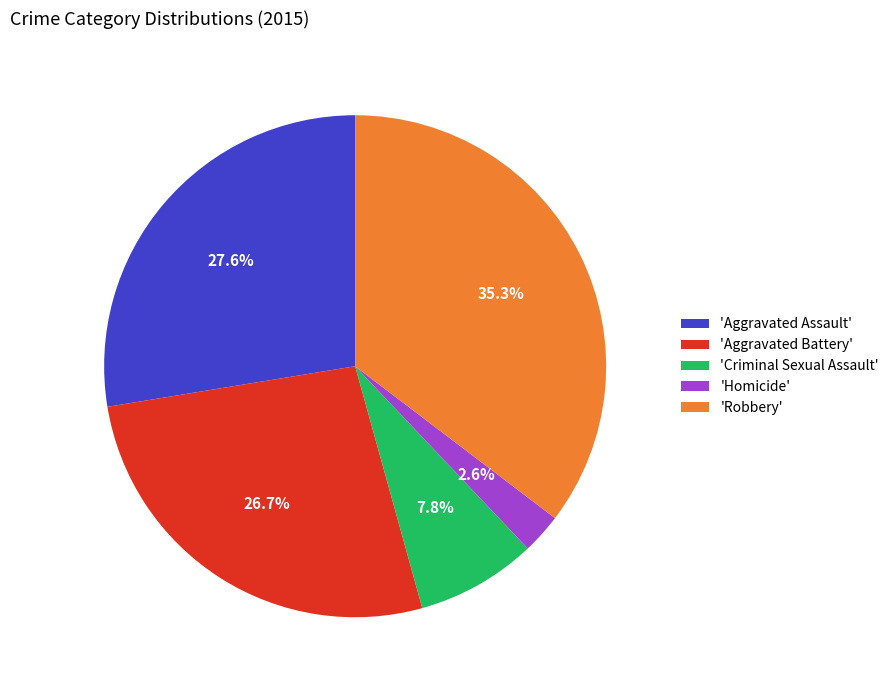

Is there any slice that represents more than half of the pie?

No